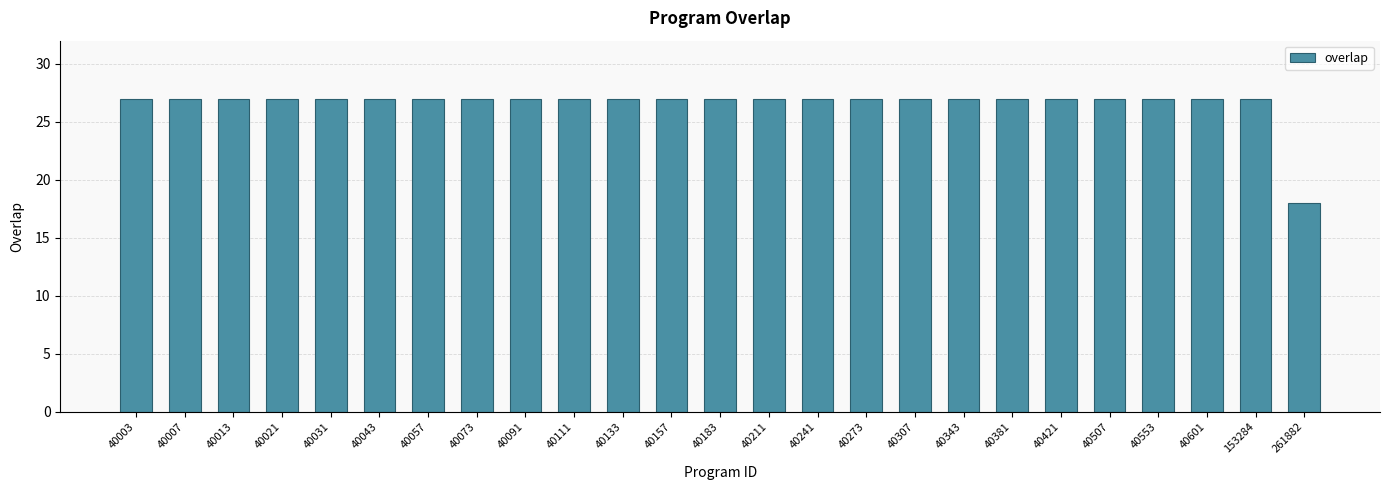

What is the greatest value displayed?

27